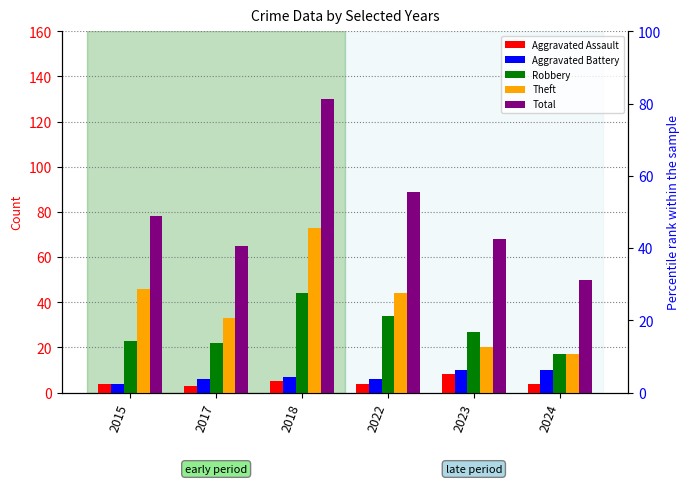

Where does the Aggravated Battery series first go above 7?

2023